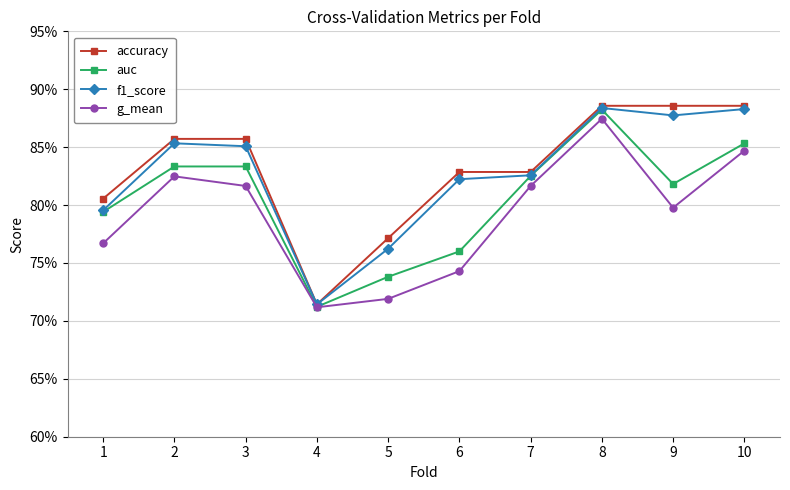

Reading left to right, extract all data points from this chart.

accuracy: 0.8	0.9	0.9	0.7	0.8	0.8	0.8	0.9	0.9	0.9
auc: 0.8	0.8	0.8	0.7	0.7	0.8	0.8	0.9	0.8	0.9
f1_score: 0.8	0.9	0.9	0.7	0.8	0.8	0.8	0.9	0.9	0.9
g_mean: 0.8	0.8	0.8	0.7	0.7	0.7	0.8	0.9	0.8	0.8